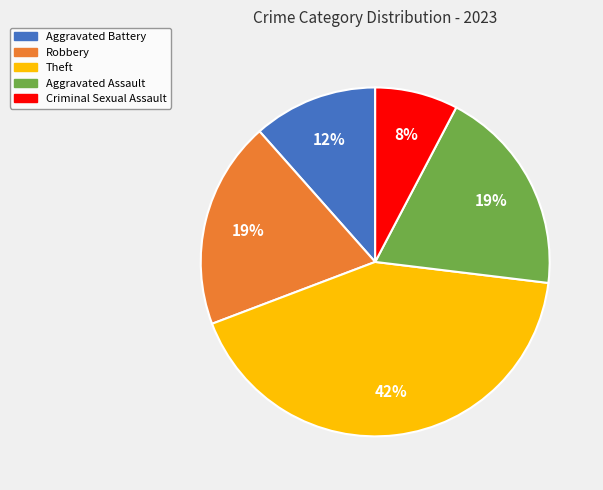

Is the sum of Aggravated Battery and Criminal Sexual Assault greater than half?

No